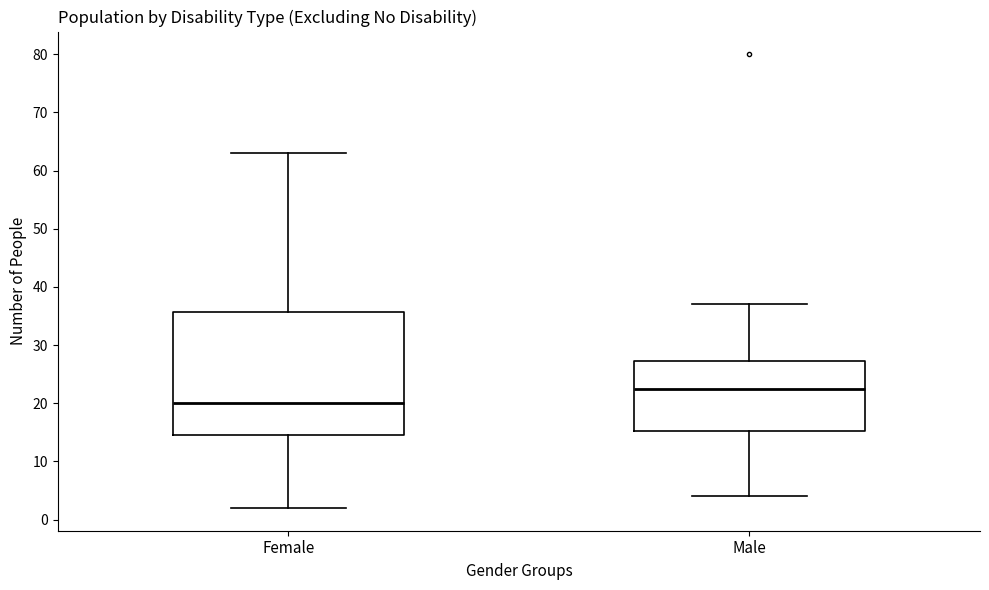

Reading left to right, read every box against the y-axis: the position of its median line, the range the box covers, and the ends of its whiskers. The values are not printed on the chart, so give them approximately, as read against the axis.

Female: median 20, box 15 to 36, whiskers 2 to 63
Male: median 23, box 15 to 27, whiskers 4 to 37